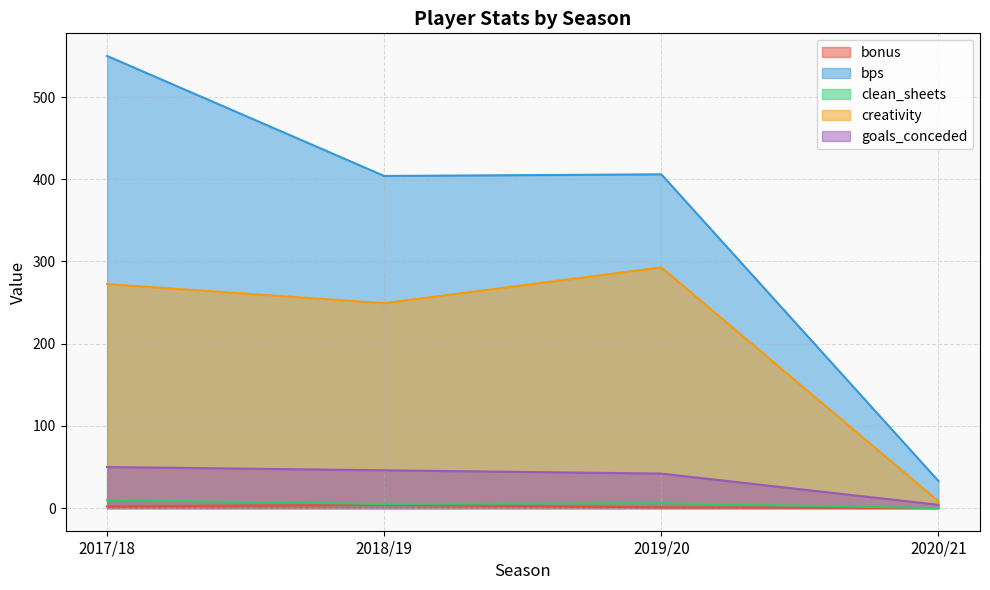

Rank the categories by bonus value from lowest to highest.

2020/21, 2019/20, 2017/18, 2018/19